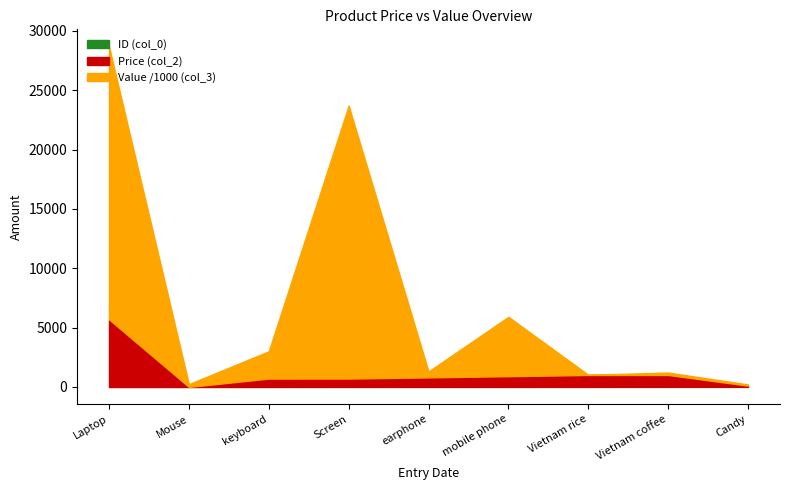

What is the sum of all Price (col_2) values?

10900